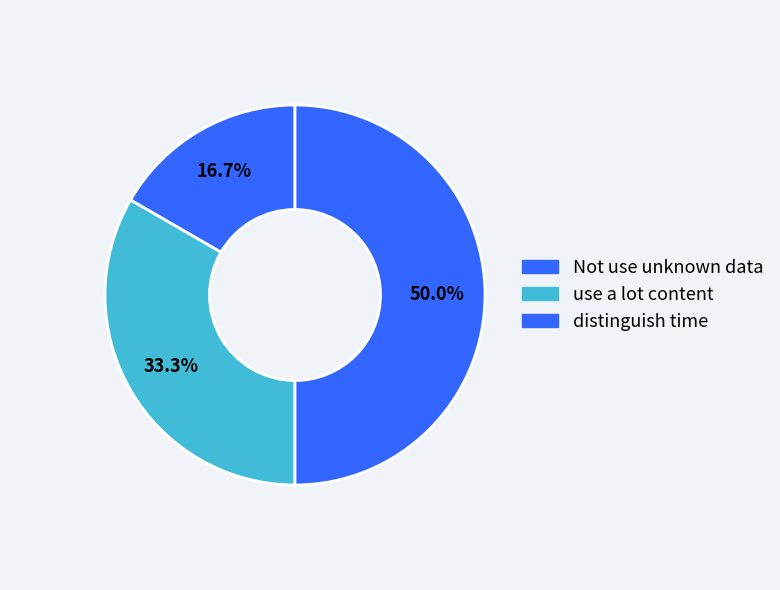

Is it true that Not use unknown data is 17% of the pie?

True